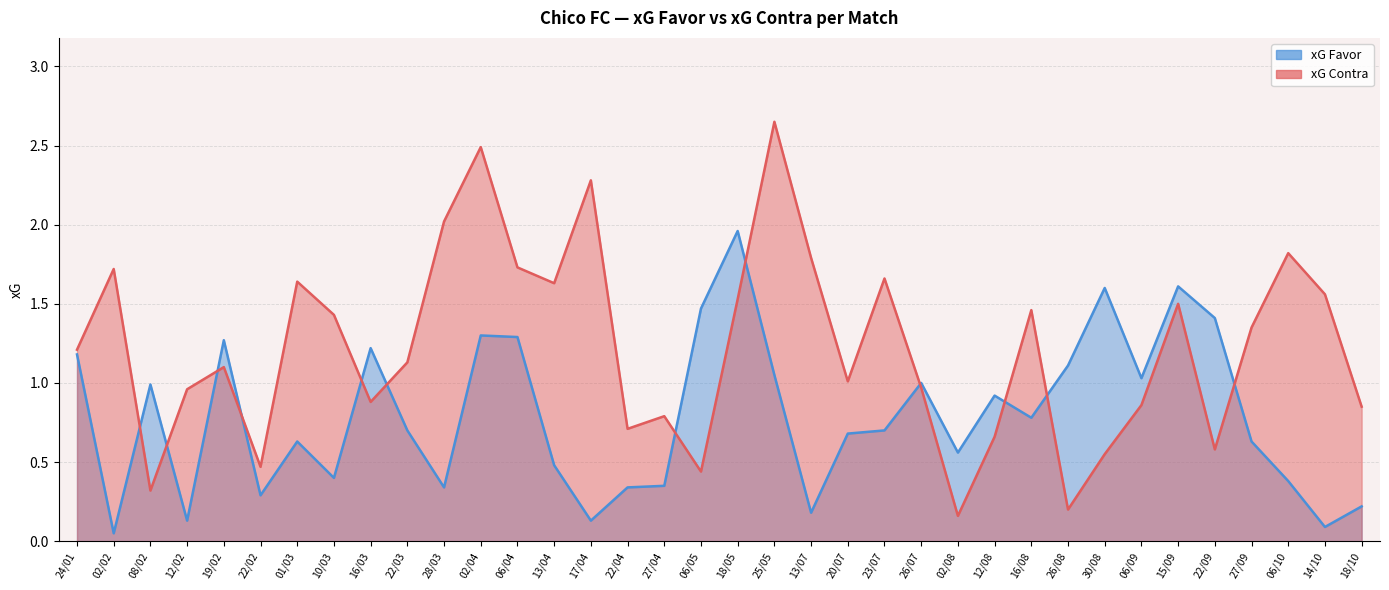

Where do xG Favor and xG Contra first cross each other?

02/02 and 08/02